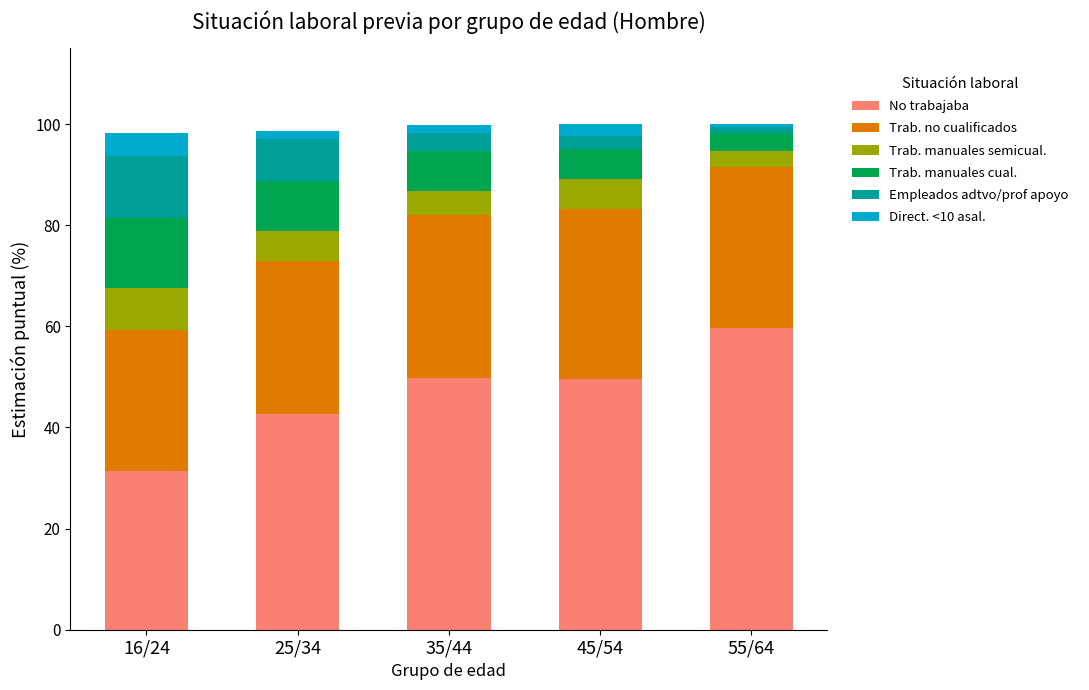

True or false: No trabajaba has a value of 31.7 at 45/54.

False